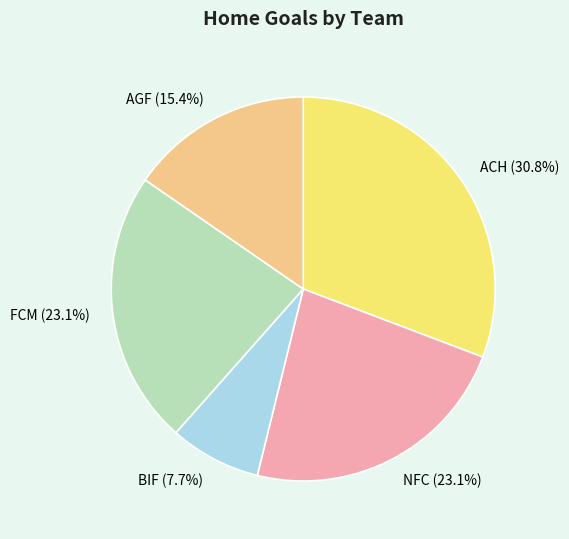

Is there a majority slice in this chart?

No